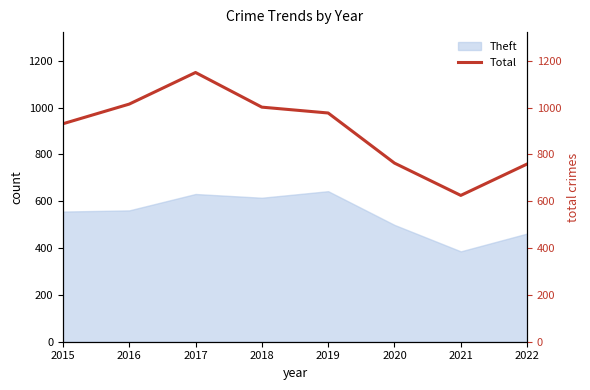

Is it true that Theft equals 997 at 2015?

False